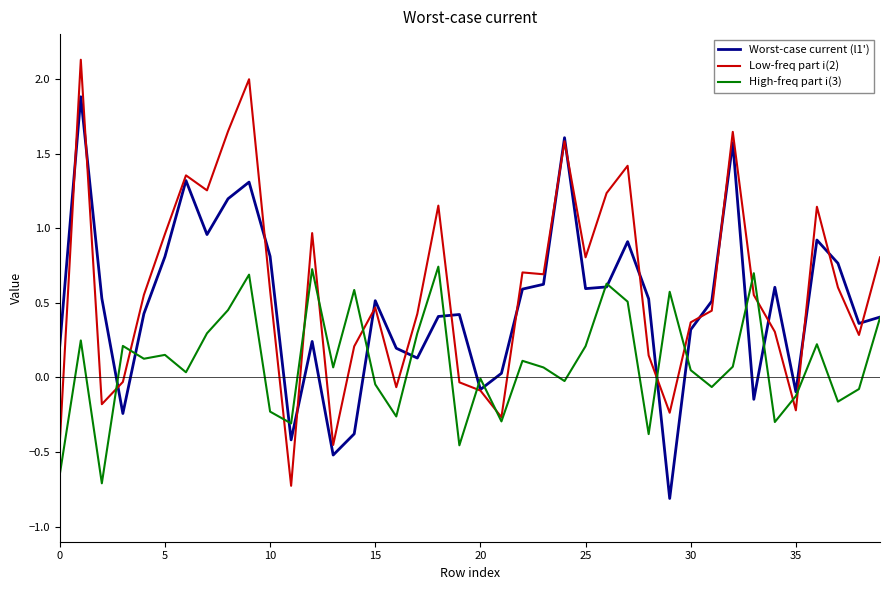

What is the maximum value for Low-freq part i(2)?

2.1